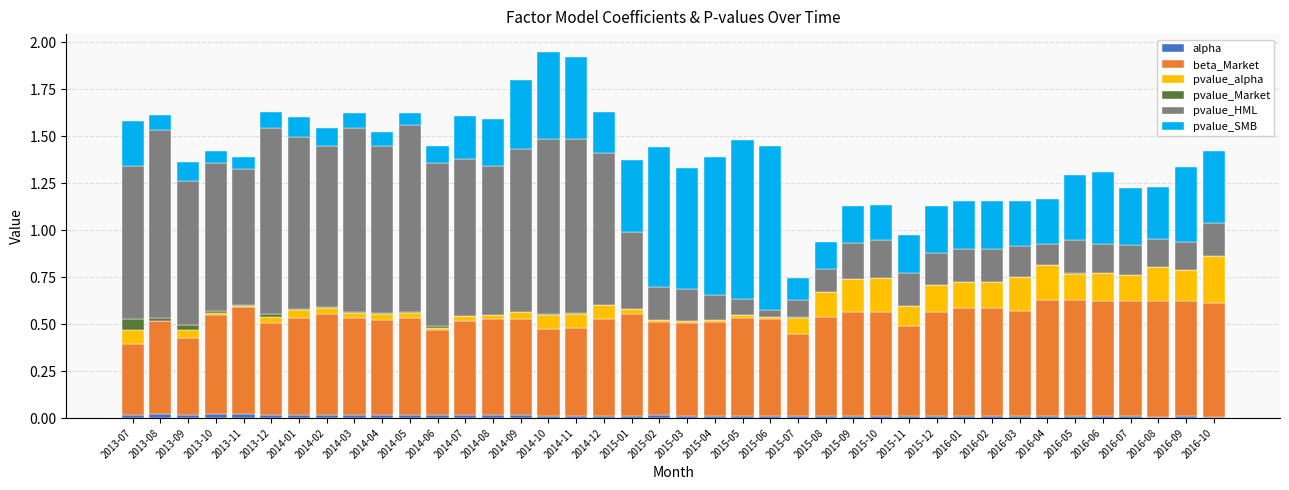

What are all the series names shown in the legend?

alpha, beta_Market, pvalue_alpha, pvalue_Market, pvalue_HML, pvalue_SMB